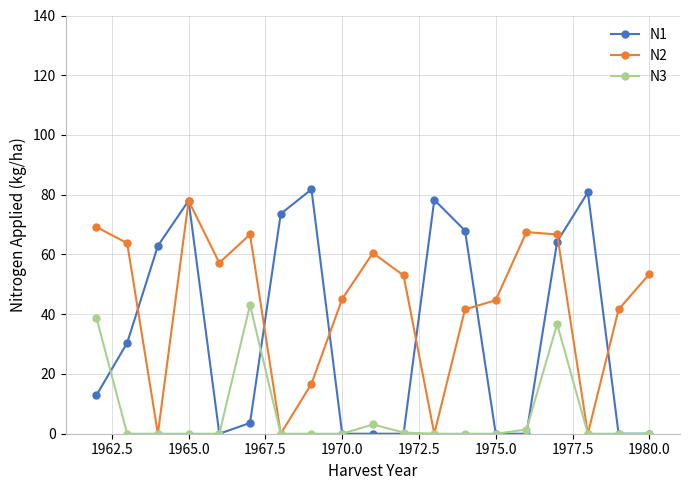

True or false: N1 has more than 2 points higher than both neighbors.

True